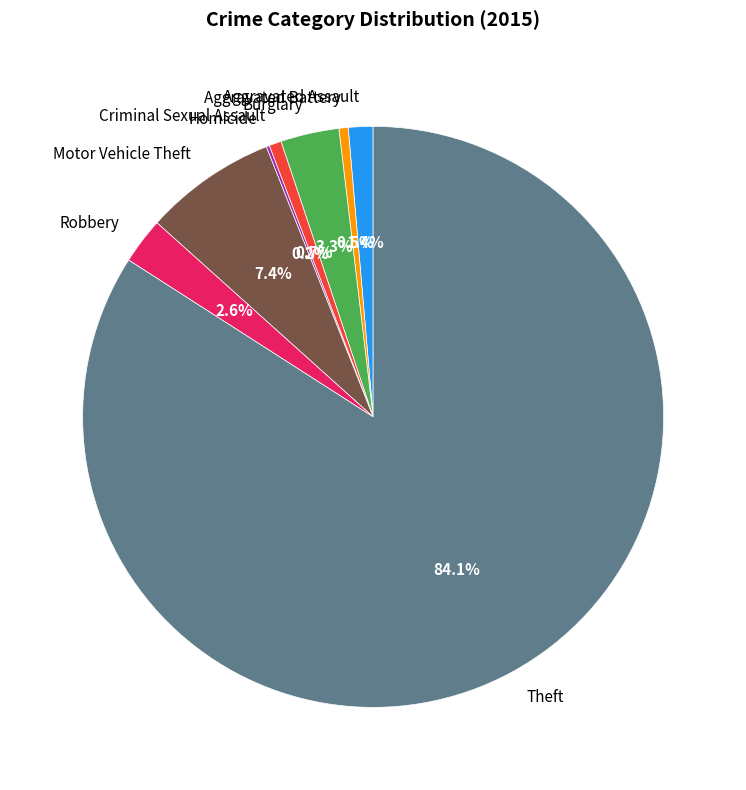

To the nearest percent, what is the average slice percentage?

12%